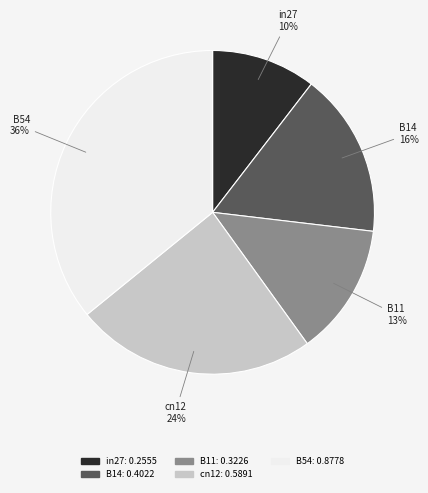

How many segments does this pie chart have?

5